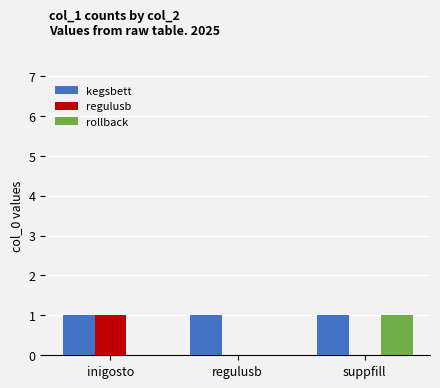

What are all the series names shown in the legend?

kegsbett, regulusb, rollback